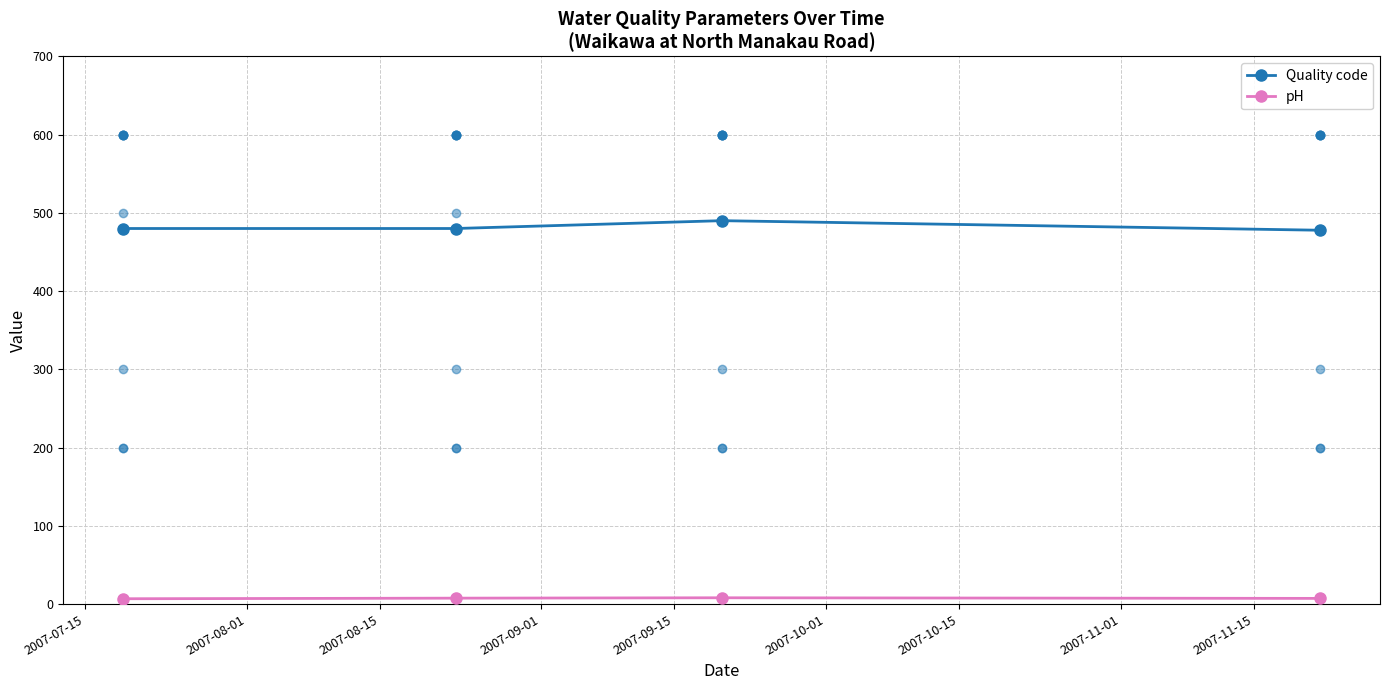

True or false: Quality code has more than 1 points higher than both neighbors.

False